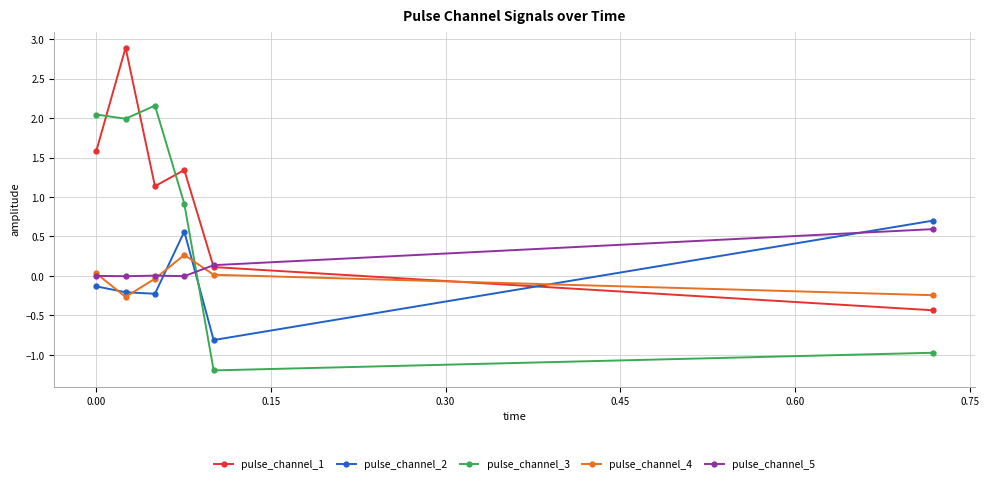

What is the value of the pulse_channel_3 point at the 5th from the left?

-1.2